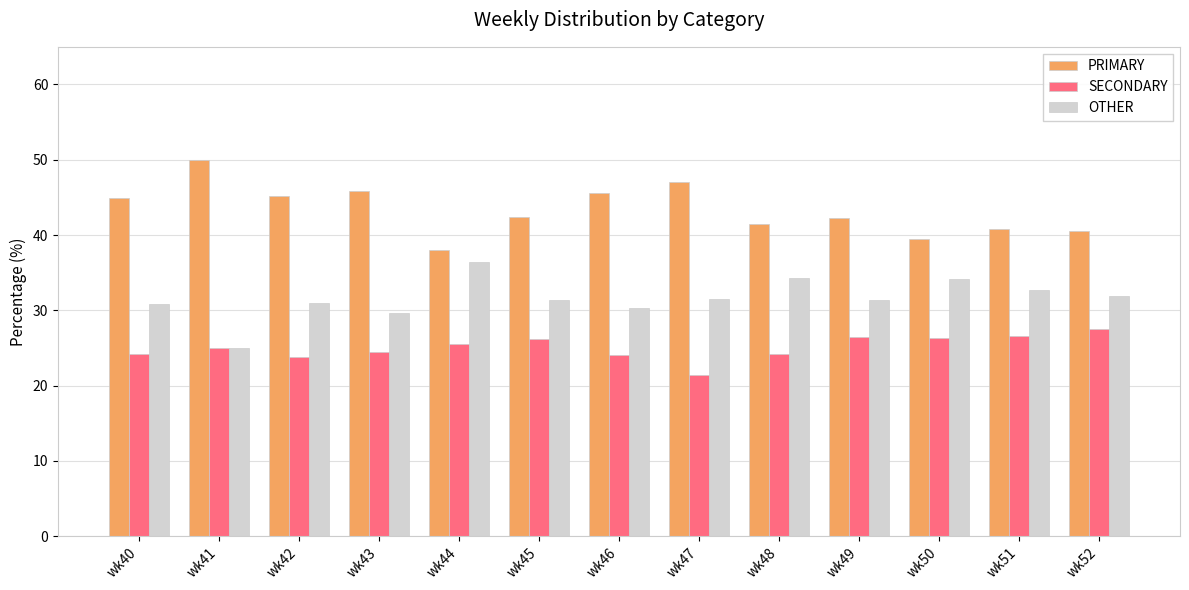

List the series in order of their peak value, highest first.

PRIMARY, OTHER, SECONDARY